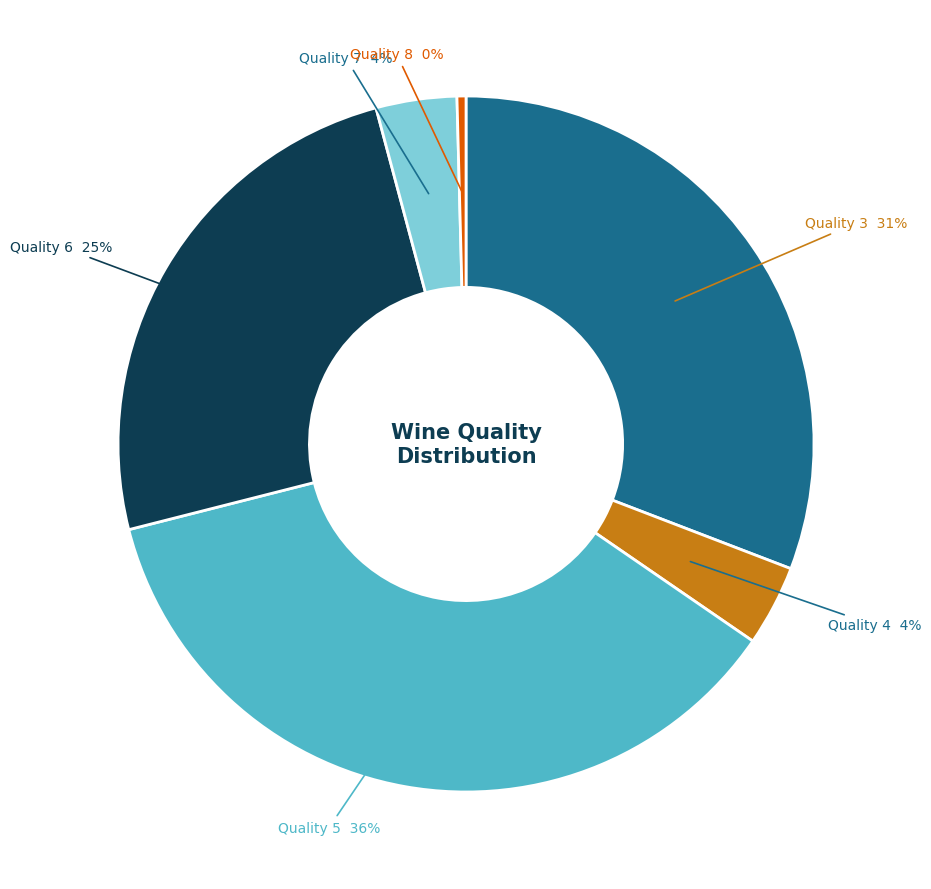

Does any single category account for the majority?

No